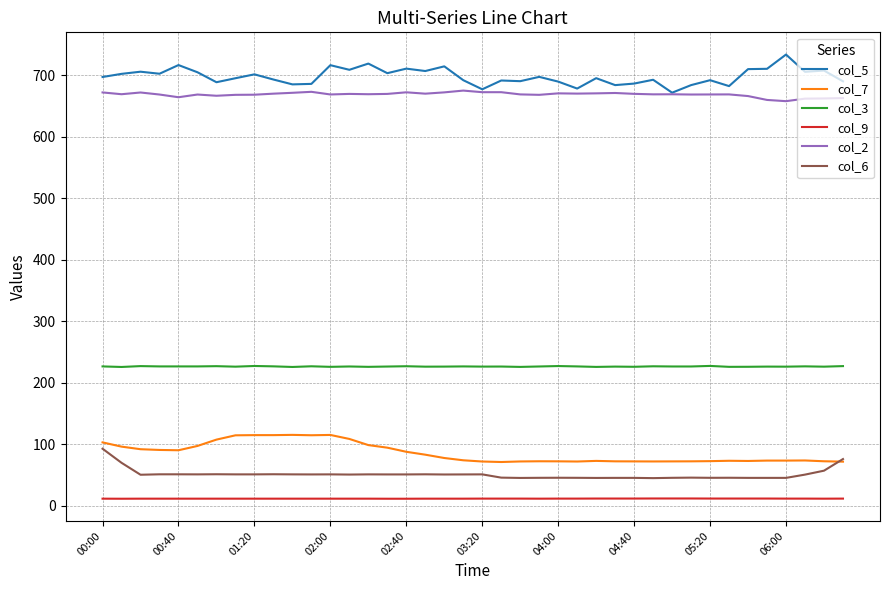

True or false: col_2 and col_7 cross at least once.

False